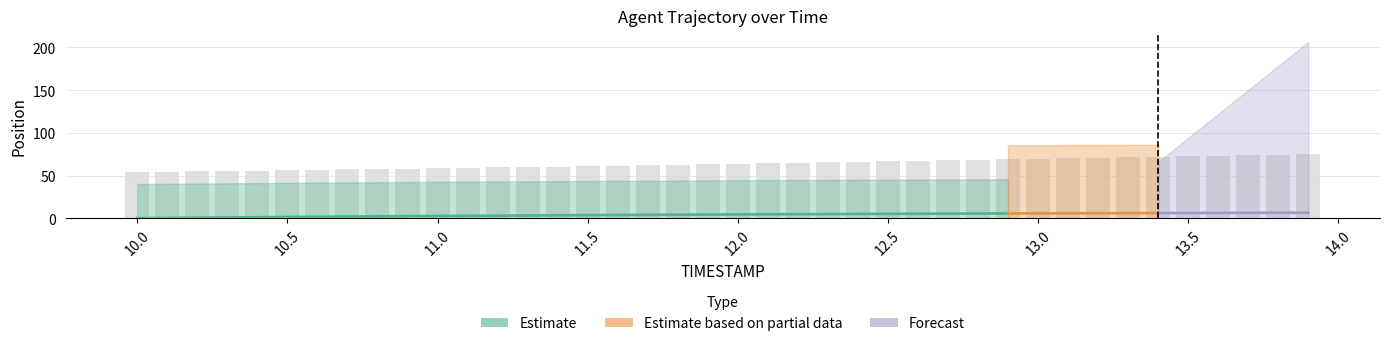

What is the value of the 1st bar from the left?

54.1